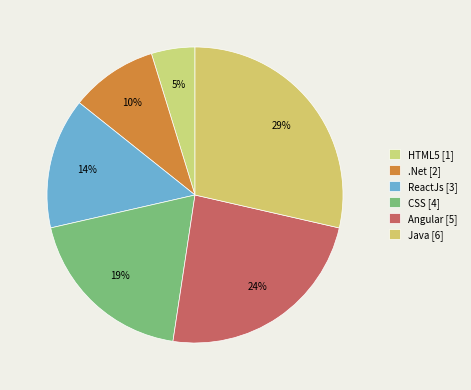

Rank the categories by value from highest to lowest.

Java, Angular, CSS, ReactJs, .Net, HTML5